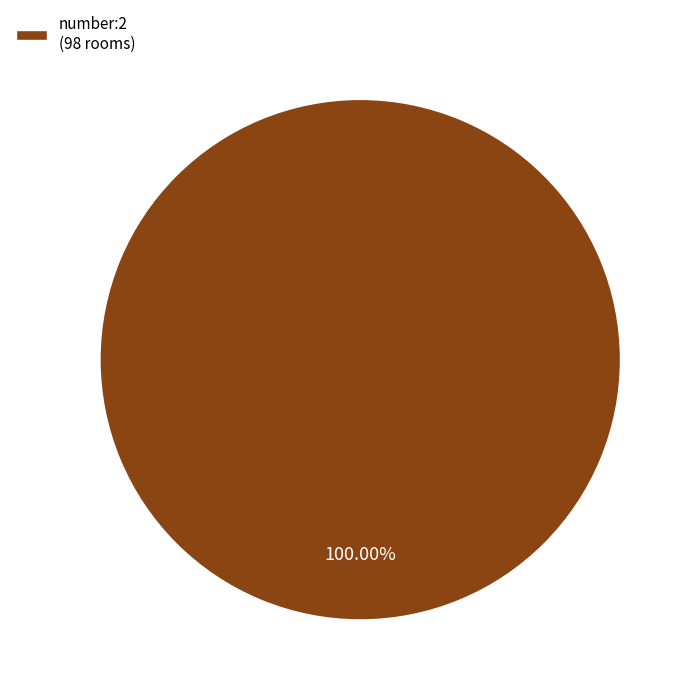

Does number:2 (98 rooms) represent more than half of the total?

Yes